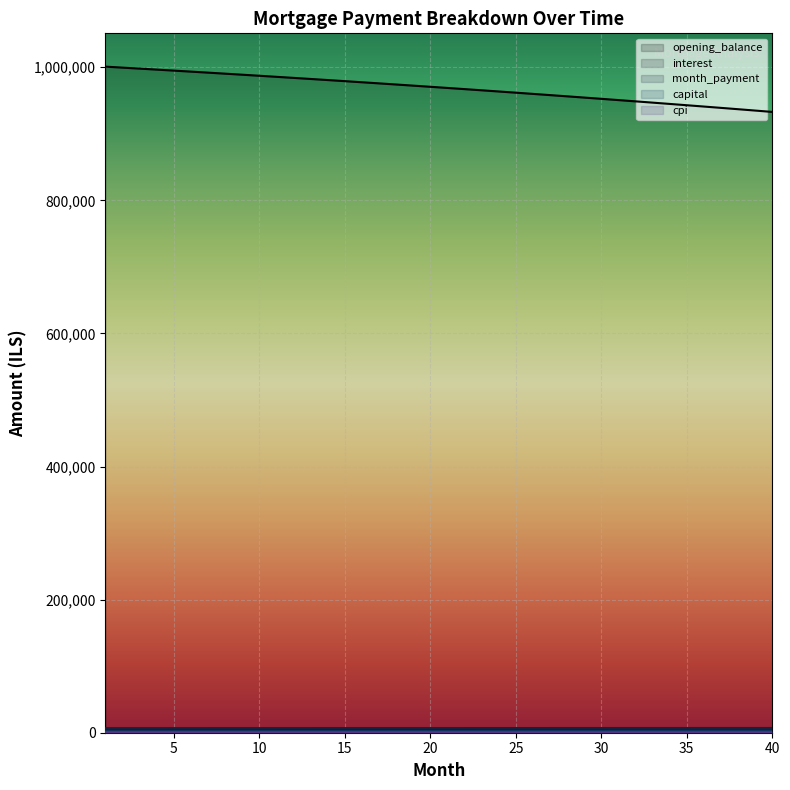

Reading left to right, what are all the values shown in this chart?

opening_balance: 1=1000833.3	2=999368.0	3=997889.0	4=996396.2	5=994889.6	6=993369.0	7=991834.4	8=990285.8	9=988723.0	10=987145.9	11=985554.6	12=983948.8	13=982328.5	14=980693.6	15=979044.1	16=977379.8	17=975700.7	18=974006.7	19=972297.7	20=970573.6	21=968834.3	22=967079.7	23=965309.8	24=963524.5	25=961723.7	26=959907.2	27=958075.0	28=956227.1	29=954363.2	30=952483.4	31=950587.5	32=948675.4	33=946747.1	34=944802.5	35=942841.4	36=940863.8	37=938869.5	38=936858.6	39=934830.8	40=932786.1
interest: 1=4587.1	2=4580.4	3=4573.7	4=4566.8	5=4559.9	6=4552.9	7=4545.9	8=4538.8	9=4531.6	10=4524.4	11=4517.1	12=4509.8	13=4502.3	14=4494.9	15=4487.3	16=4479.7	17=4472.0	18=4464.2	19=4456.4	20=4448.5	21=4440.5	22=4432.4	23=4424.3	24=4416.1	25=4407.9	26=4399.6	27=4391.2	28=4382.7	29=4374.2	30=4365.6	31=4356.9	32=4348.1	33=4339.3	34=4330.3	35=4321.4	36=4312.3	37=4303.1	38=4293.9	39=4284.6	40=4275.3
month_payment: 1=6884.6	2=6890.3	3=6896.1	4=6901.8	5=6907.6	6=6913.3	7=6919.1	8=6924.9	9=6930.6	10=6936.4	11=6942.2	12=6948.0	13=6953.8	14=6959.6	15=6965.4	16=6971.2	17=6977.0	18=6982.8	19=6988.6	20=6994.4	21=7000.3	22=7006.1	23=7011.9	24=7017.8	25=7023.6	26=7029.5	27=7035.3	28=7041.2	29=7047.1	30=7052.9	31=7058.8	32=7064.7	33=7070.6	34=7076.5	35=7082.4	36=7088.3	37=7094.2	38=7100.1	39=7106.0	40=7111.9
capital: 1=2297.4	2=2309.9	3=2322.4	4=2335.0	5=2347.7	6=2360.4	7=2373.2	8=2386.1	9=2399.0	10=2412.0	11=2425.1	12=2438.2	13=2451.4	14=2464.7	15=2478.1	16=2491.5	17=2505.0	18=2518.6	19=2532.2	20=2546.0	21=2559.8	22=2573.7	23=2587.6	24=2601.6	25=2615.7	26=2629.9	27=2644.2	28=2658.5	29=2672.9	30=2687.4	31=2702.0	32=2716.6	33=2731.3	34=2746.1	35=2761.0	36=2776.0	37=2791.0	38=2806.2	39=2821.4	40=2836.7
cpi: 1=832.1	2=830.9	3=829.6	4=828.4	5=827.1	6=825.8	7=824.5	8=823.2	9=821.9	10=820.6	11=819.3	12=817.9	13=816.6	14=815.2	15=813.8	16=812.4	17=811.0	18=809.6	19=808.1	20=806.7	21=805.2	22=803.8	23=802.3	24=800.8	25=799.3	26=797.7	27=796.2	28=794.6	29=793.1	30=791.5	31=789.9	32=788.3	33=786.7	34=785.0	35=783.4	36=781.7	37=780.1	38=778.4	39=776.7	40=775.0